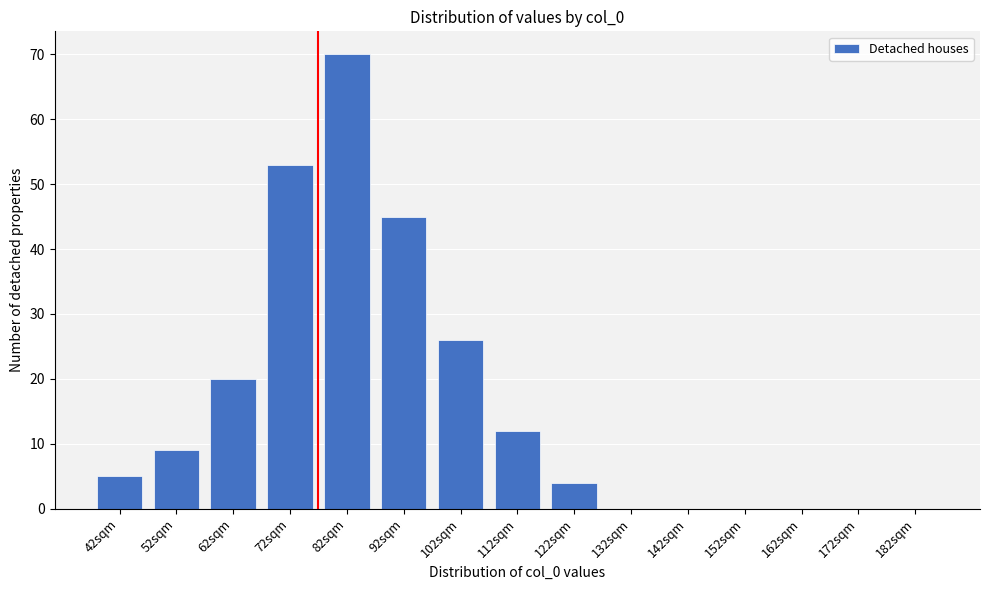

Reading left to right, transcribe all the data shown in this chart.

42sqm=5	52sqm=9	62sqm=20	72sqm=53	82sqm=70	92sqm=45	102sqm=26	112sqm=12	122sqm=4	132sqm=0	142sqm=0	152sqm=0	162sqm=0	172sqm=0	182sqm=0